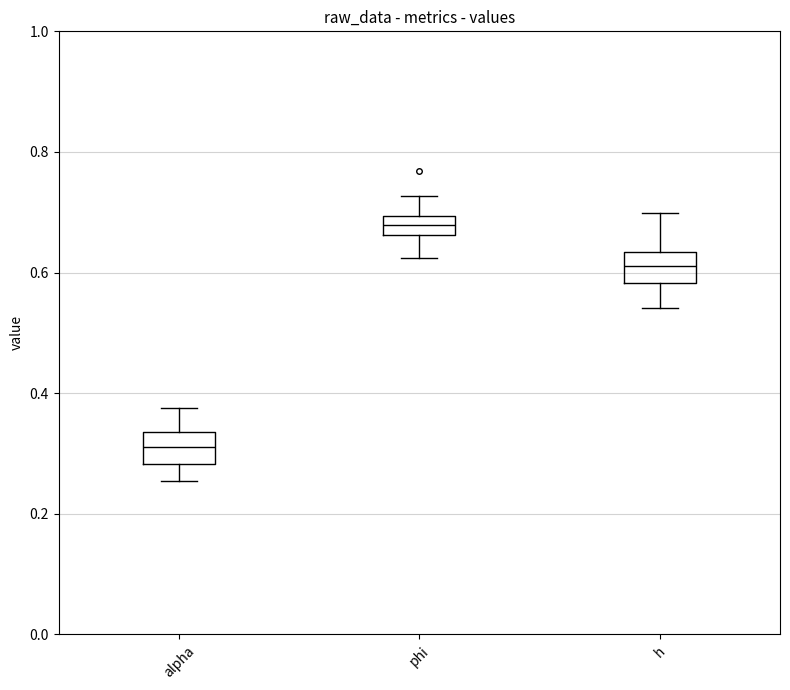

Reading left to right, read every box against the y-axis: the position of its median line, the range the box covers, and the ends of its whiskers. The values are not printed on the chart, so give them approximately, as read against the axis.

alpha: median 0.32, box 0.28 to 0.34, whiskers 0.26 to 0.38
phi: median 0.68, box 0.66 to 0.70, whiskers 0.62 to 0.72
h: median 0.62, box 0.58 to 0.64, whiskers 0.54 to 0.70